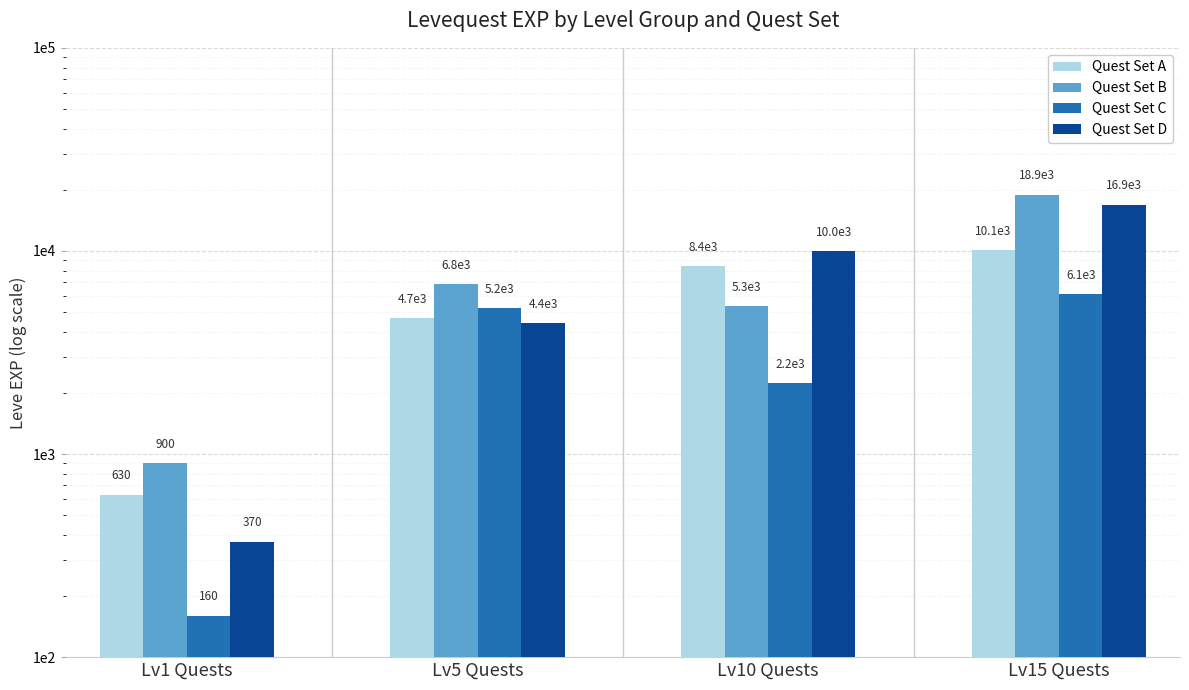

Which series has the largest range (max minus min)?

Quest Set B